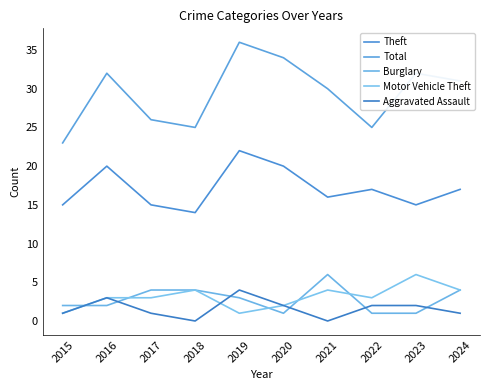

True or false: Burglary has a value of 1 at 2015.

False